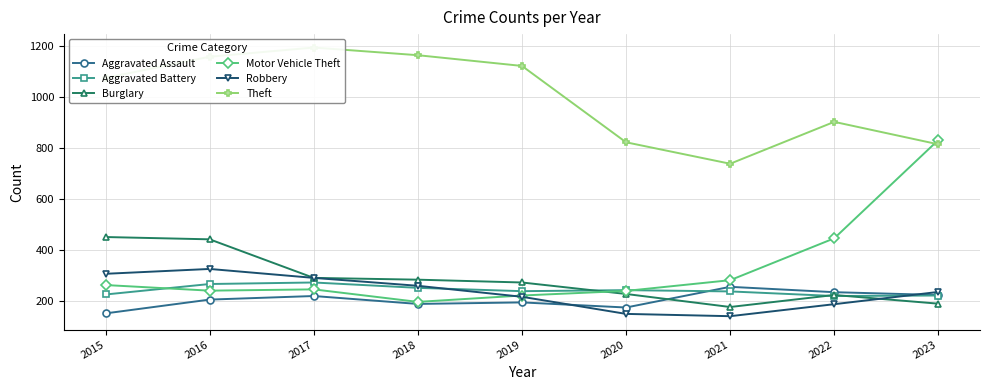

Where is the first local minimum for Aggravated Assault?

2018